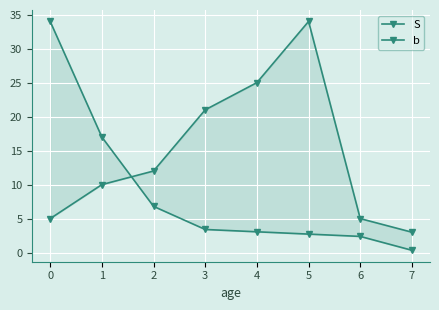

Where is S nearest to the value 17?

1